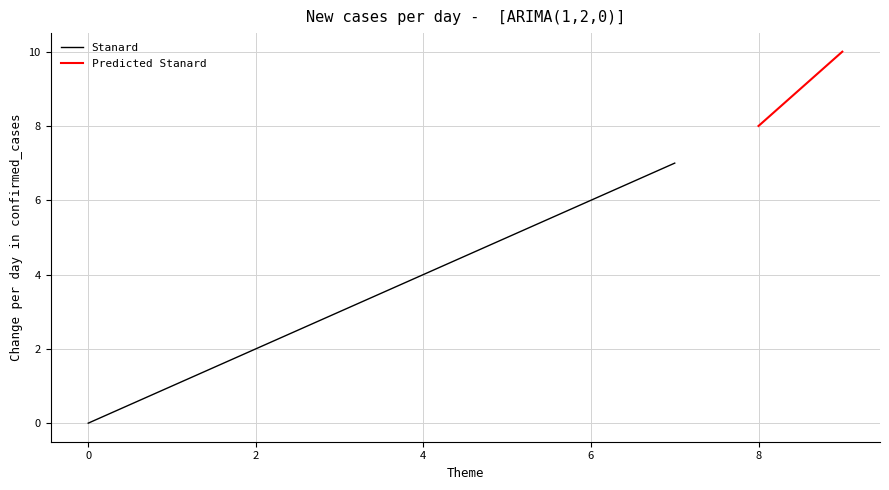

What is the sum of the values at 0 and 1?

1